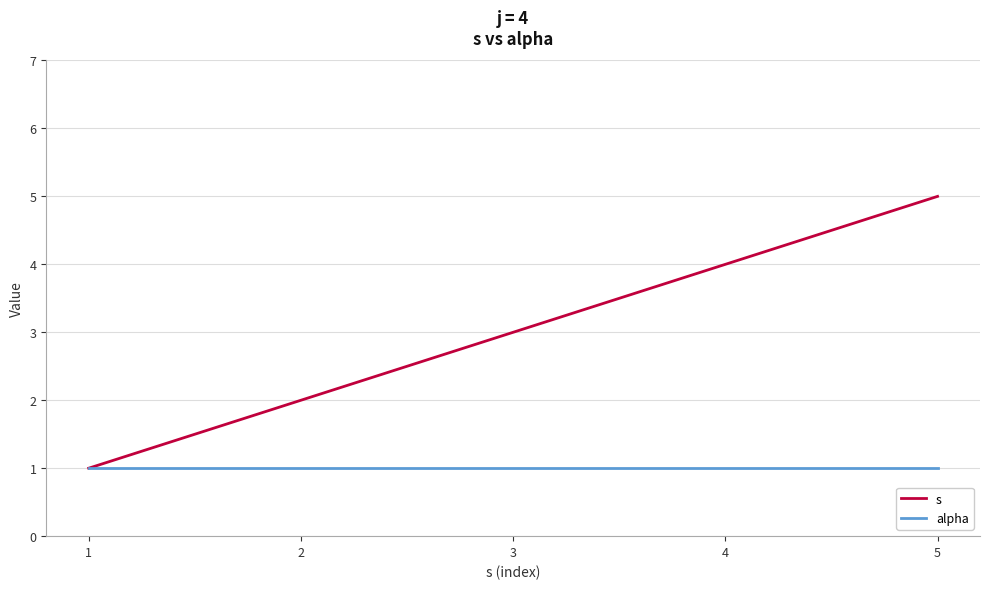

What is the approximate value of s at 5?

5